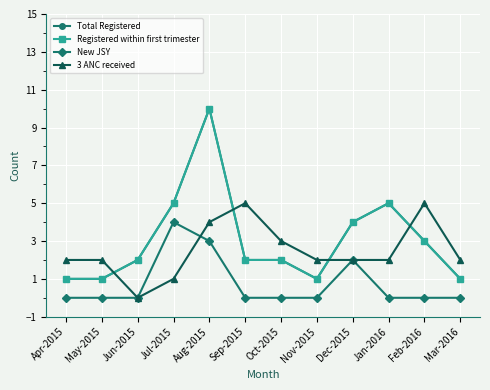

How many intersections are there between 3 ANC received and Total Registered?

4